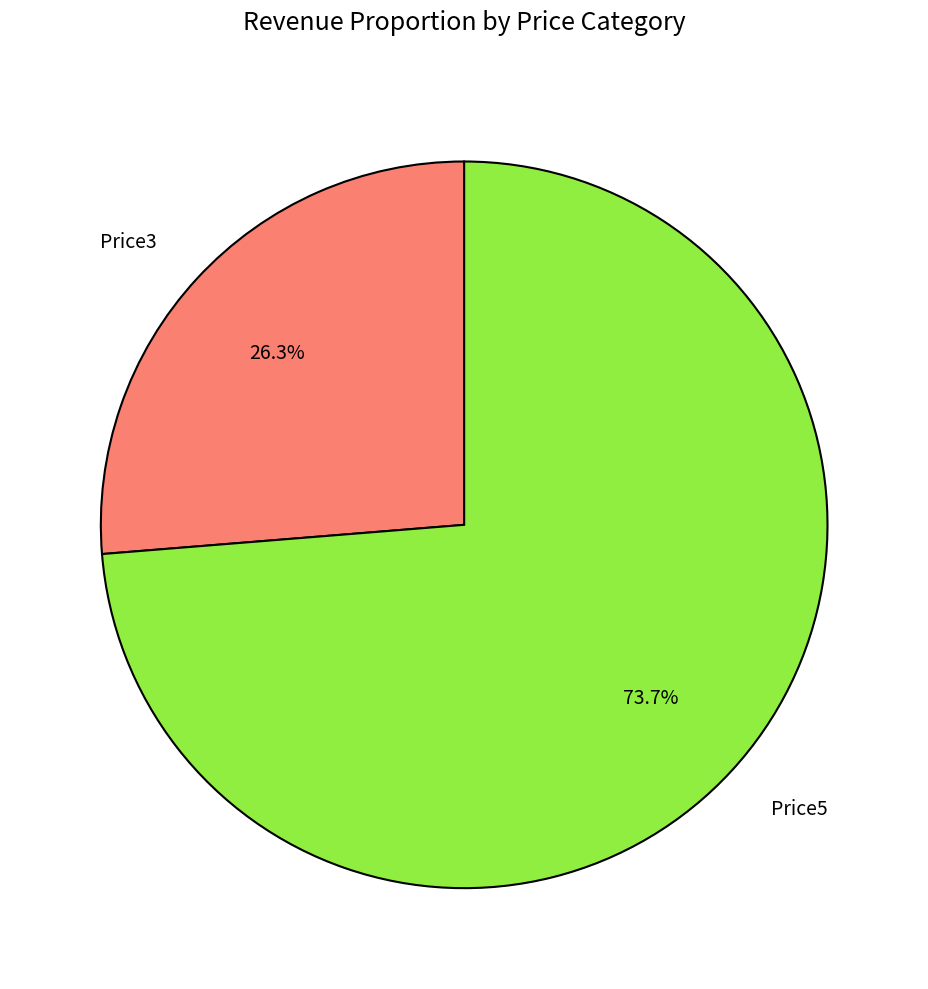

What percentage is the Price3 slice, to the nearest percent?

26%